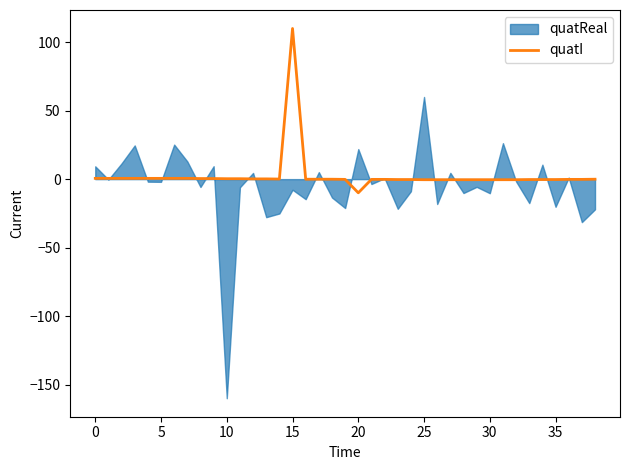

What is the label of the 22nd point from the right?

17